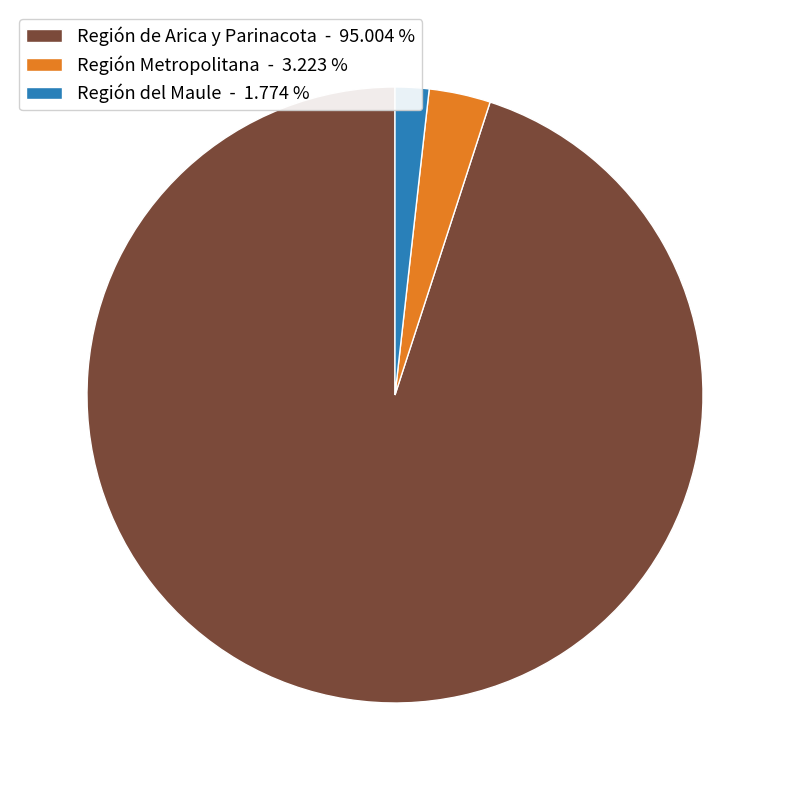

Between Región de Arica y Parinacota - 95.004 % and Región Metropolitana - 3.223 %, which is larger?

Región de Arica y Parinacota - 95.004 %